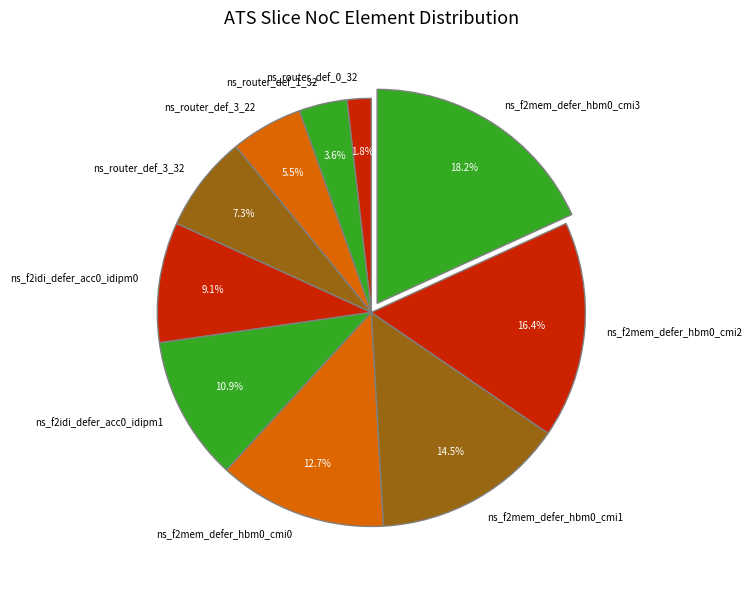

Combined, do ns_router_def_1_32 and ns_f2mem_defer_hbm0_cmi3 account for over 50%?

No